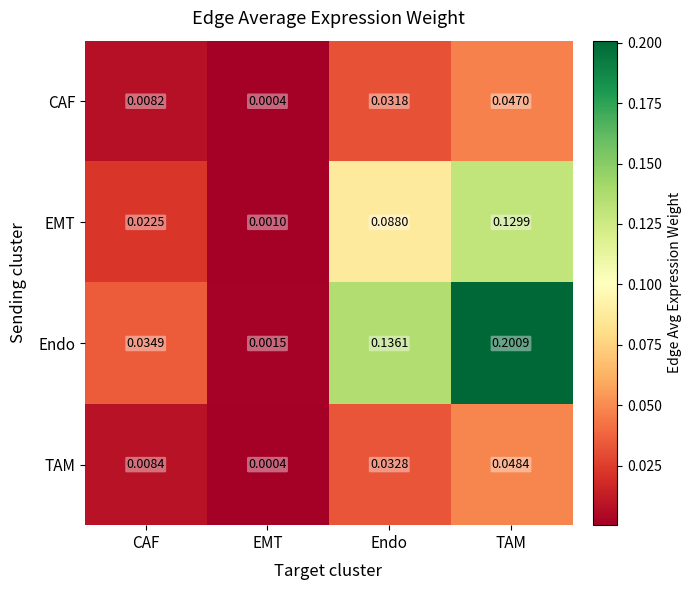

At TAM, list the series in order from largest to smallest.

Endo, EMT, TAM, CAF